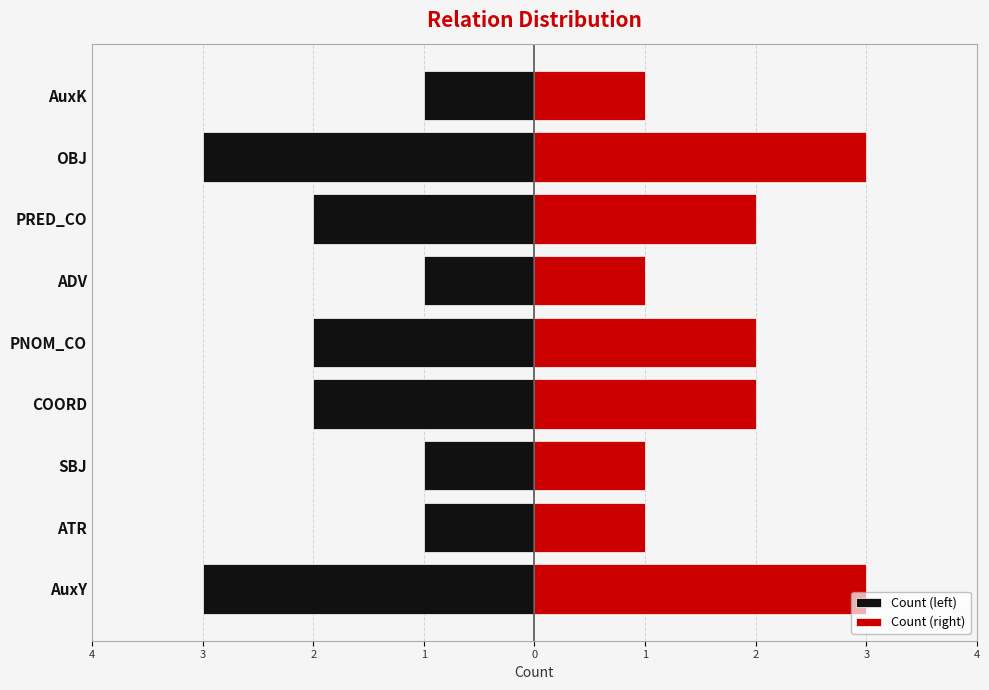

The Count (left) series shows -1 at SBJ. True or false?

True